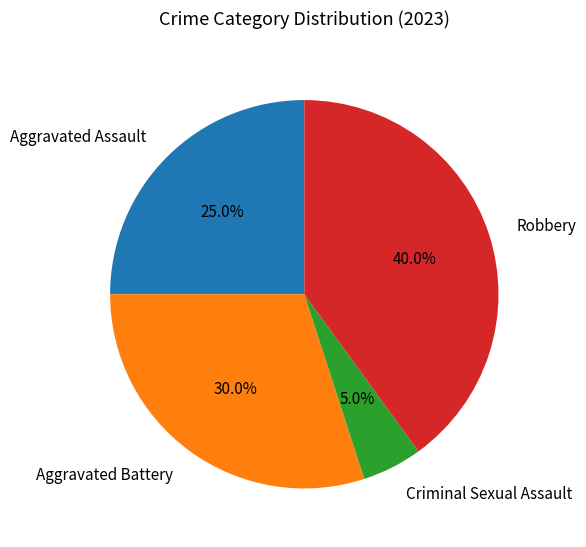

What is the largest slice in the pie chart?

Robbery